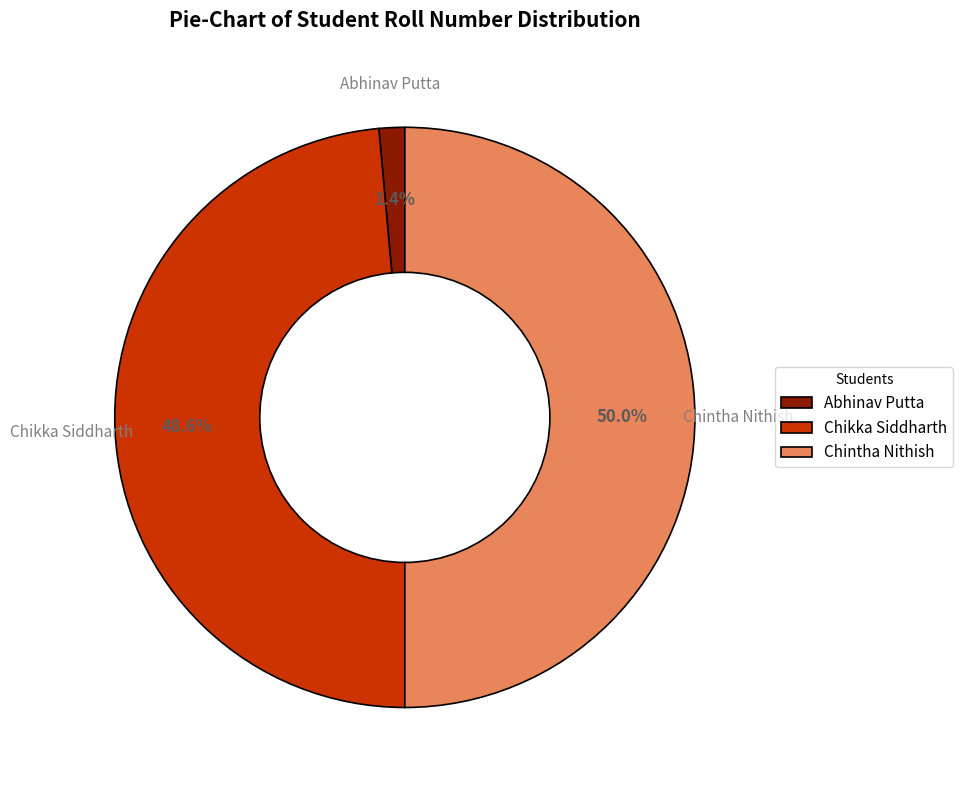

Count the number of slices in the pie.

3